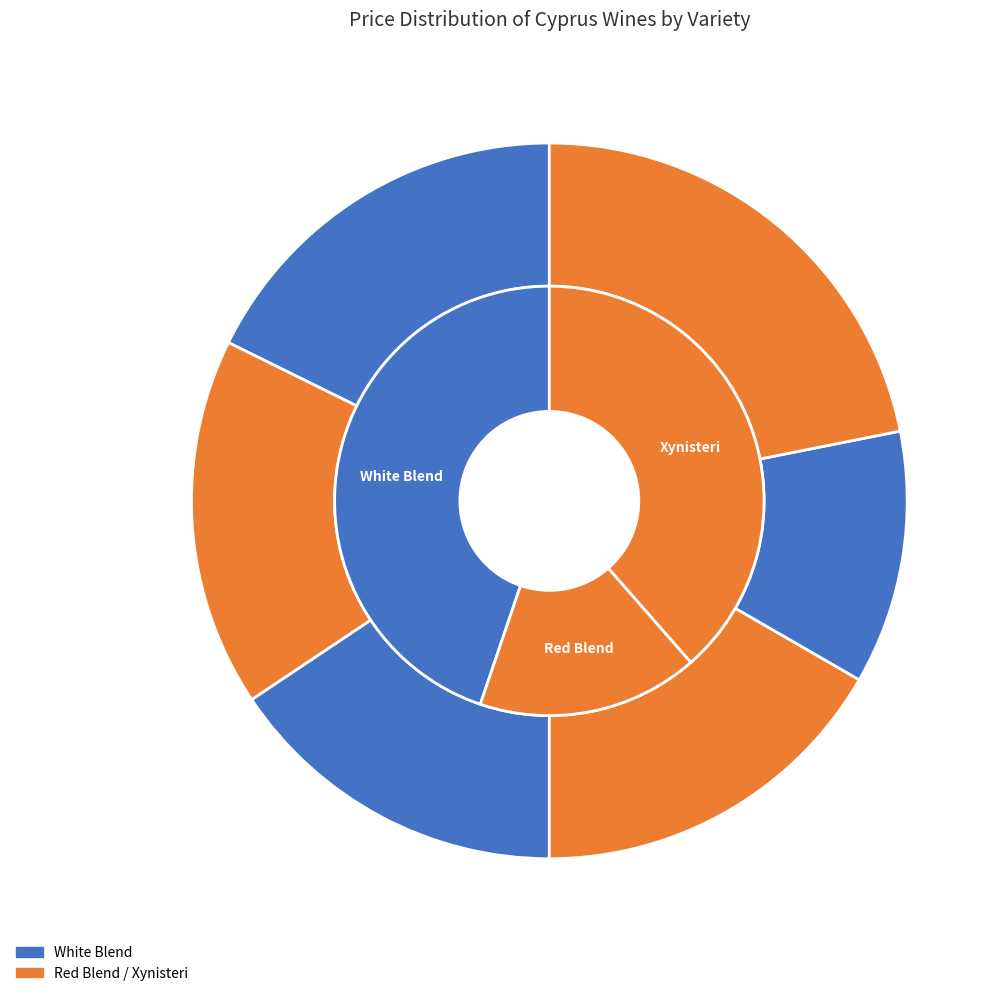

To the nearest percent, what percentage of the pie is Xynisteri (K&K Vasilikon)?

17%